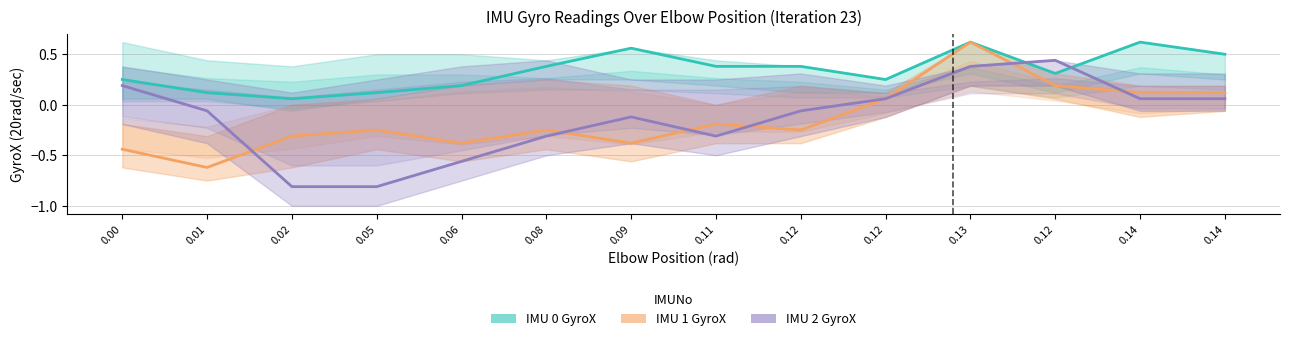

What is the label of the 13th point from the right?

0.01